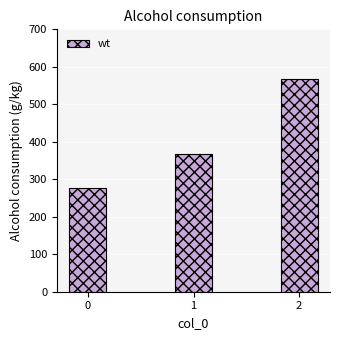

Between 1 and 2, which is larger?

2